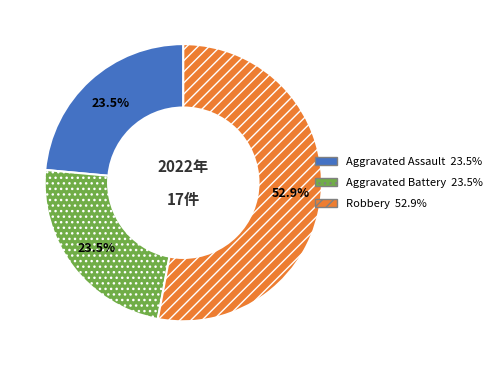

How many segments does this pie chart have?

3